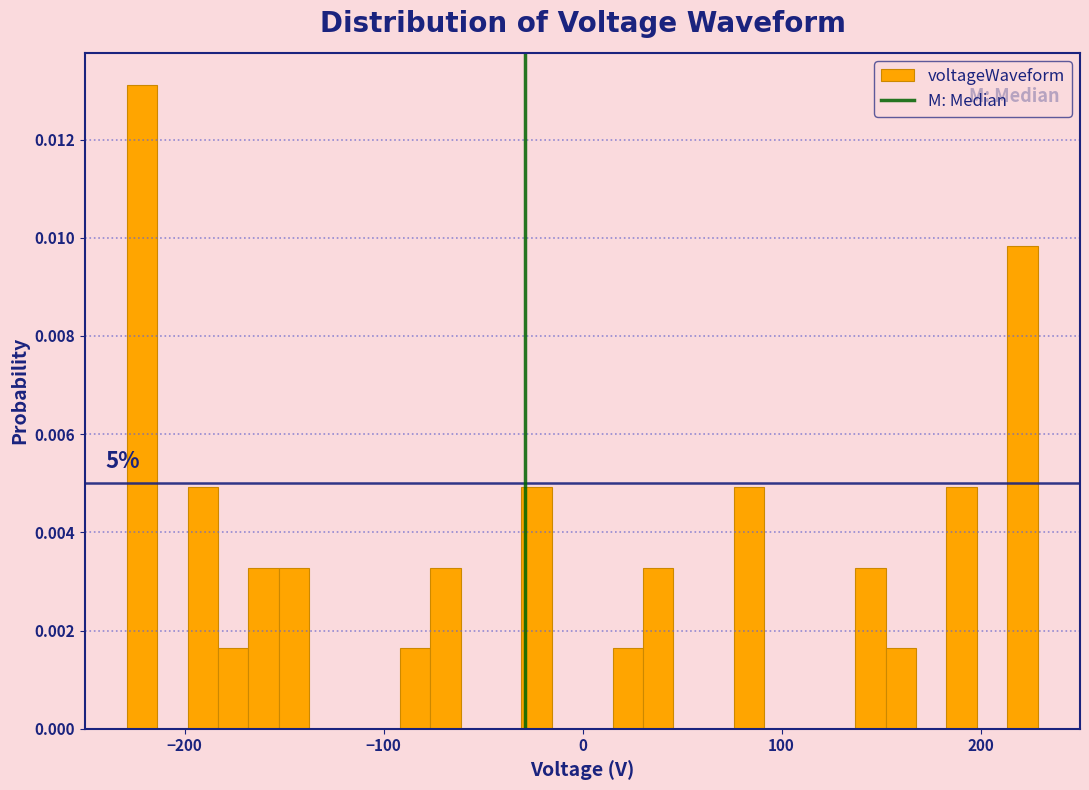

Read against the x-axis, roughly where is the centre of the tallest bar?

-220